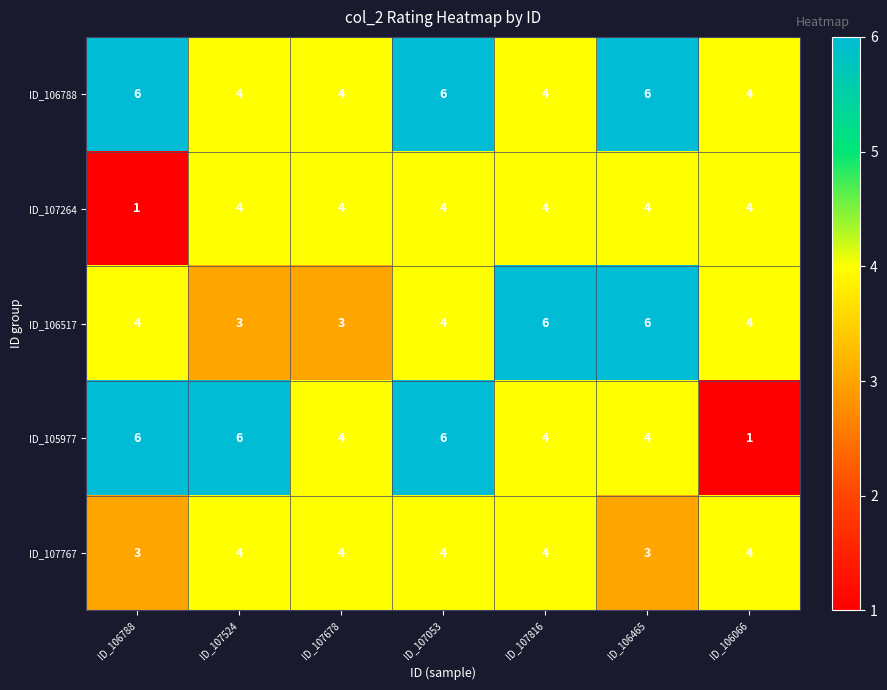

What value does the ID_107767 series have at ID_106066?

4